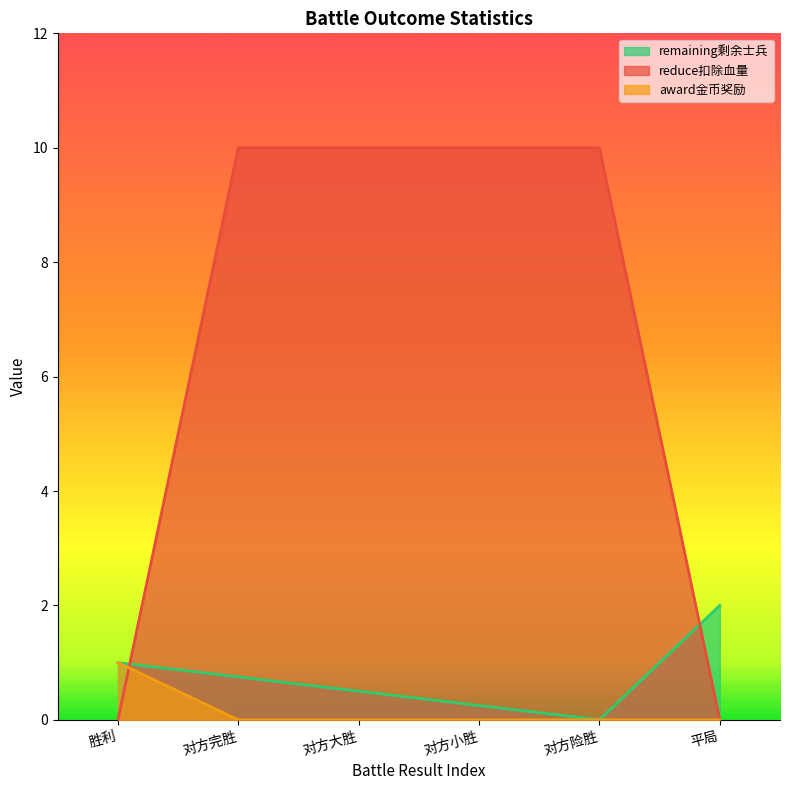

What is the maximum value shown in the chart?

10.0